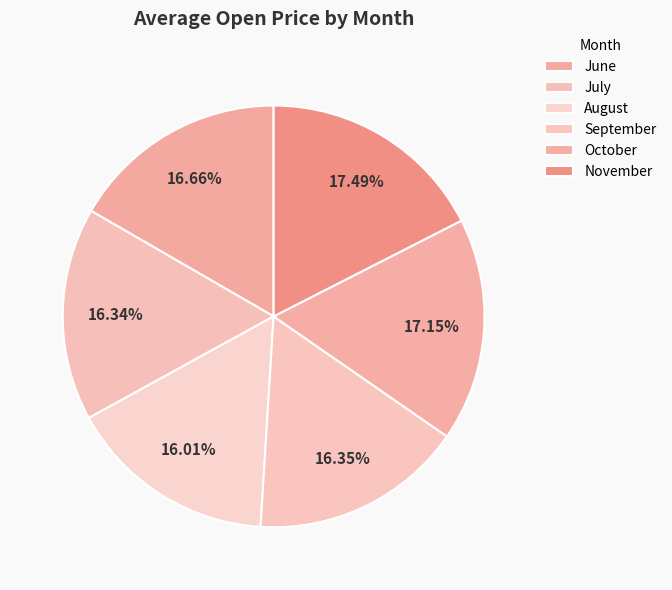

How many slices are in this pie chart?

6